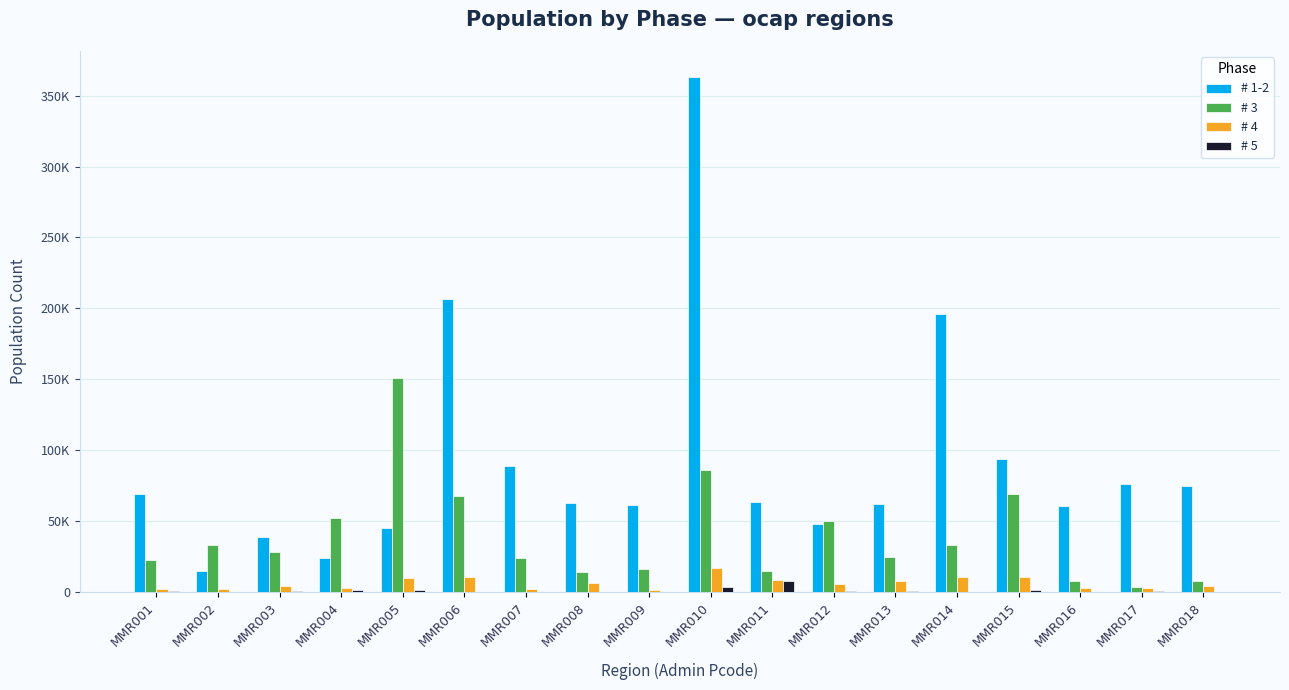

Are the bars horizontal?

No